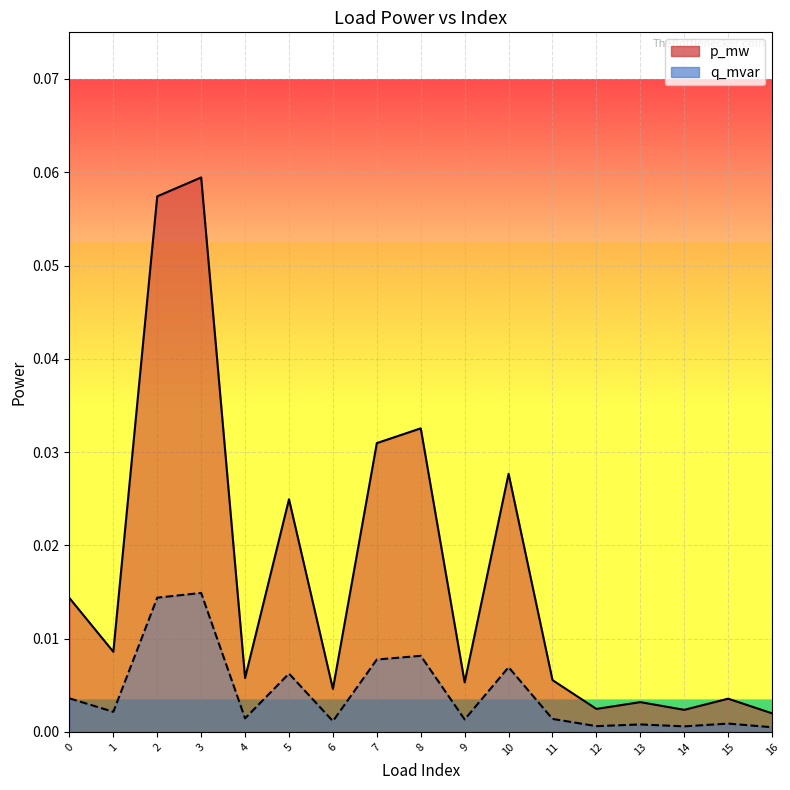

Which series has the widest spread of values?

p_mw